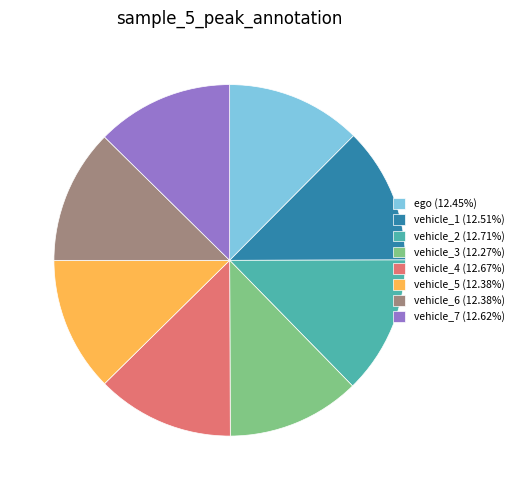

Is it true that vehicle_7 is 13% of the pie?

True